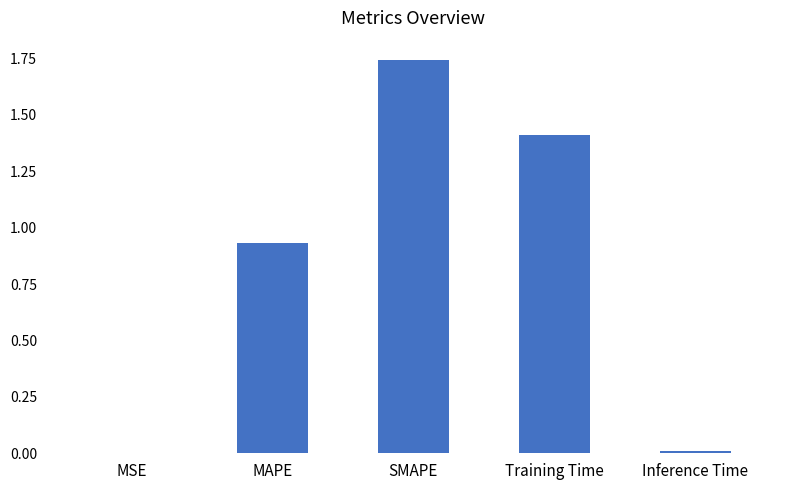

At which category does the chart reach its peak across all series?

SMAPE